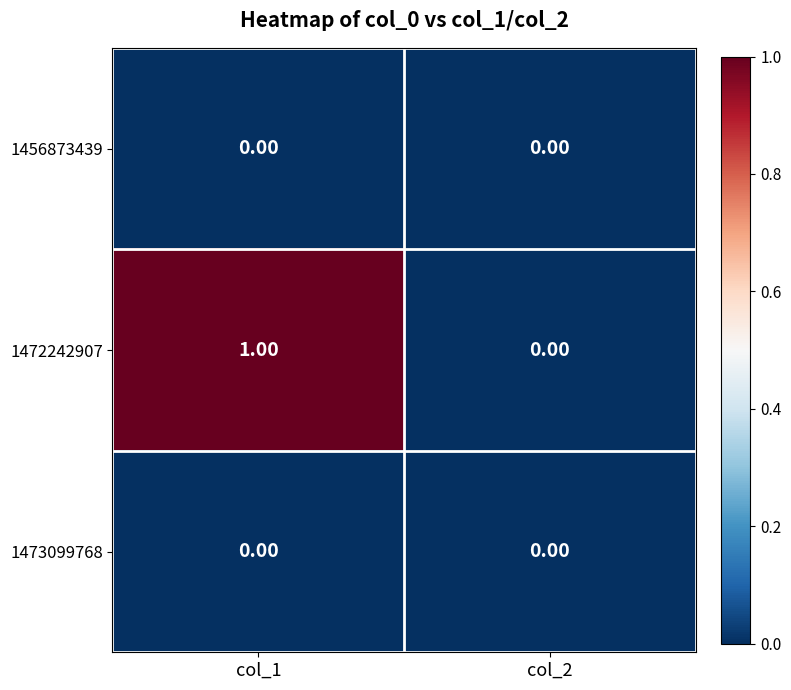

Between col_1 and col_2, which series saw the biggest shift?

1472242907